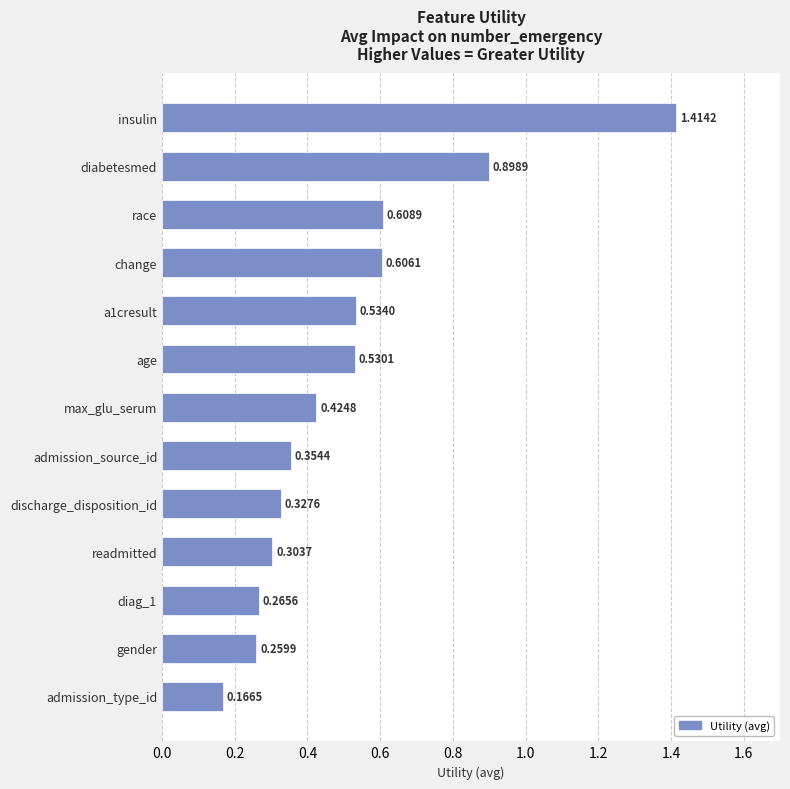

Which category has the lowest value across all series?

admission_type_id